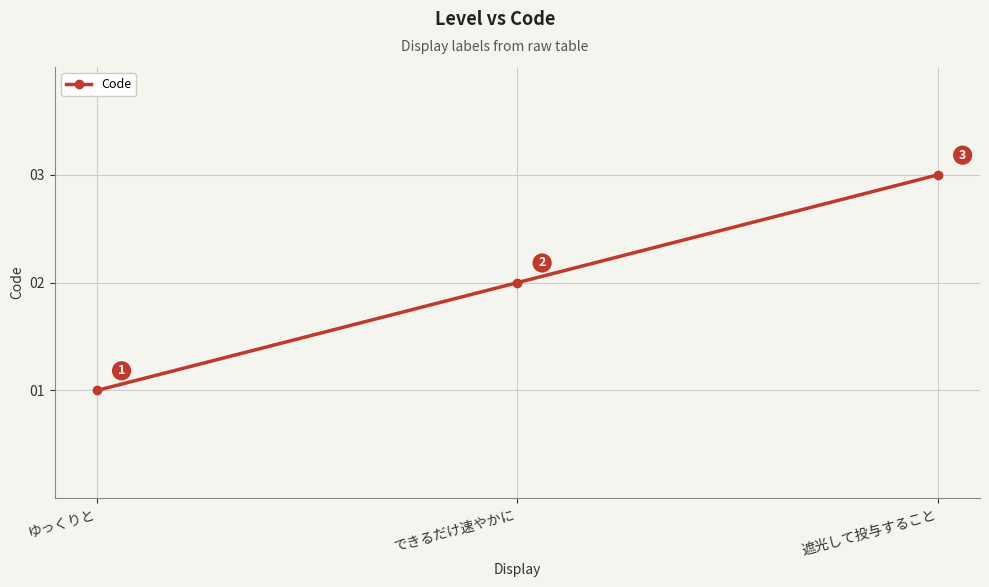

Rank the categories by value from lowest to highest.

ゆっくりと, できるだけ速やかに, 遮光して投与すること